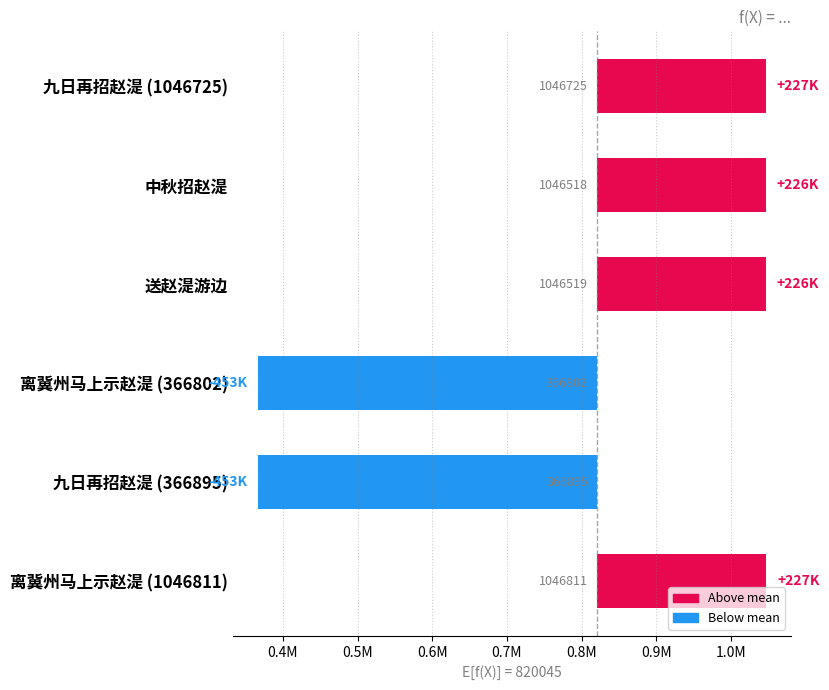

How many values are above zero?

4